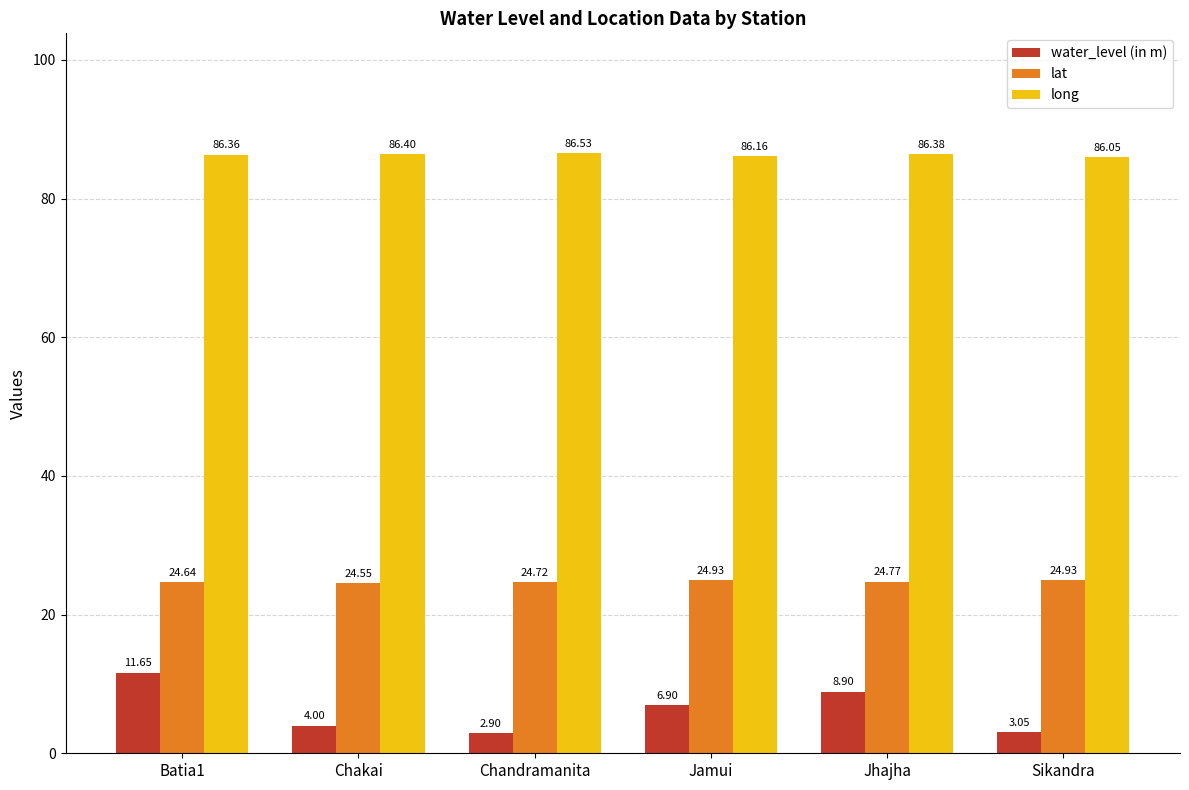

At Chandramanita, list the series in order from smallest to largest.

water_level (in m), lat, long